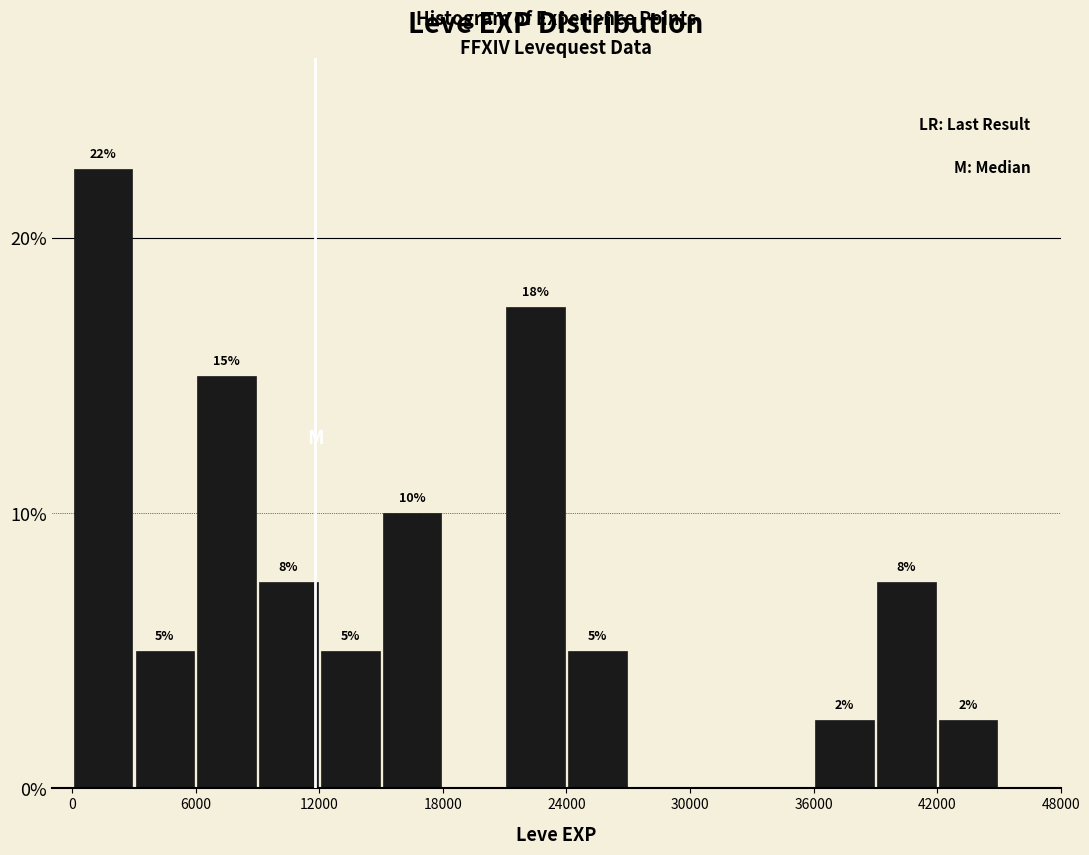

Read against the x-axis, roughly where is the centre of the tallest bar?

2000